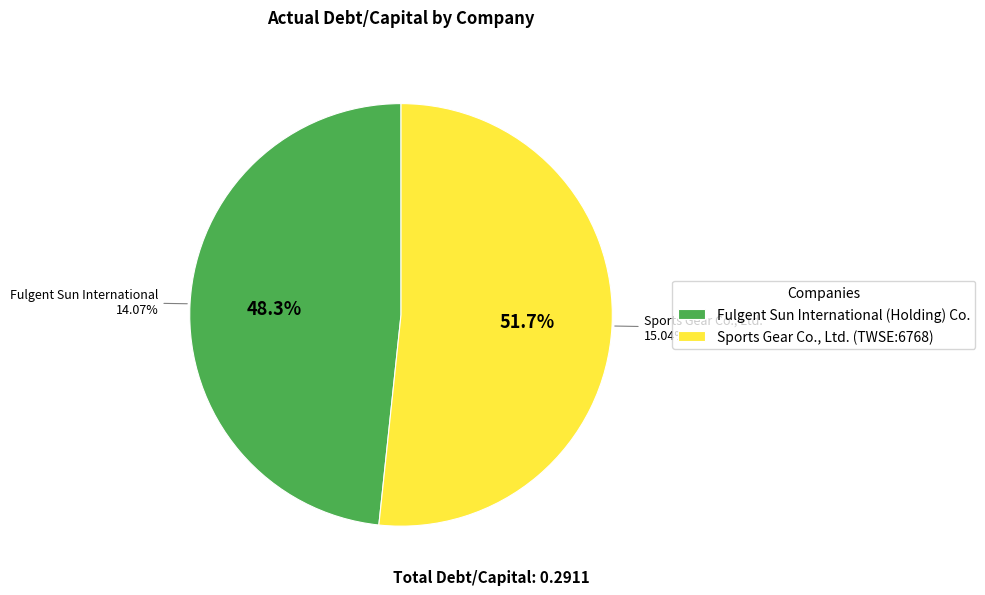

Which category has the biggest portion of the pie?

Sports Gear Co., Ltd. (TWSE:6768)